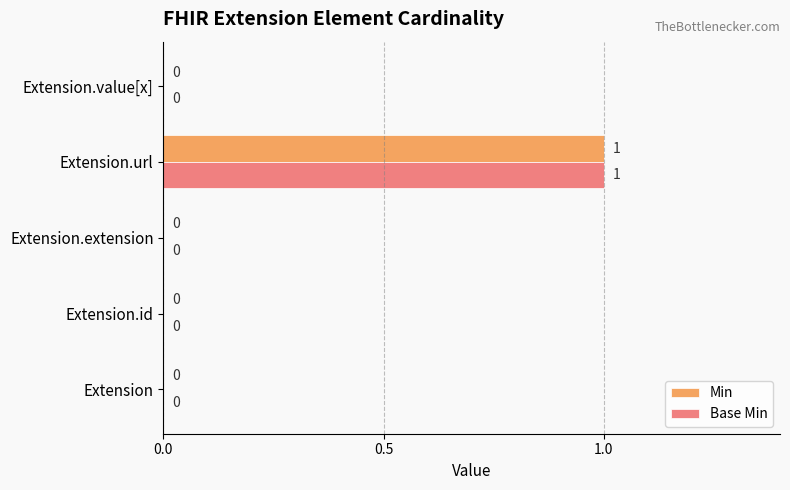

Is it true that Base Min equals 0 at Extension.extension?

True